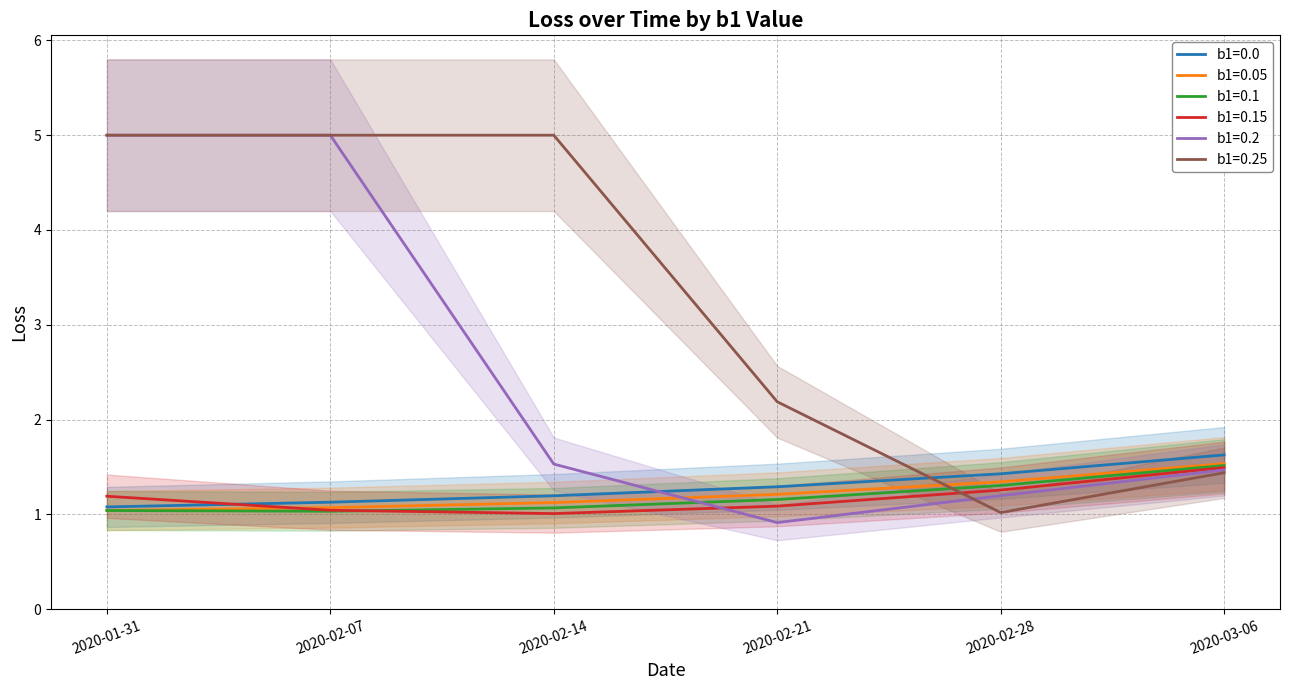

Is it true that b1=0.15 equals 0.4 at 2020-01-31?

False